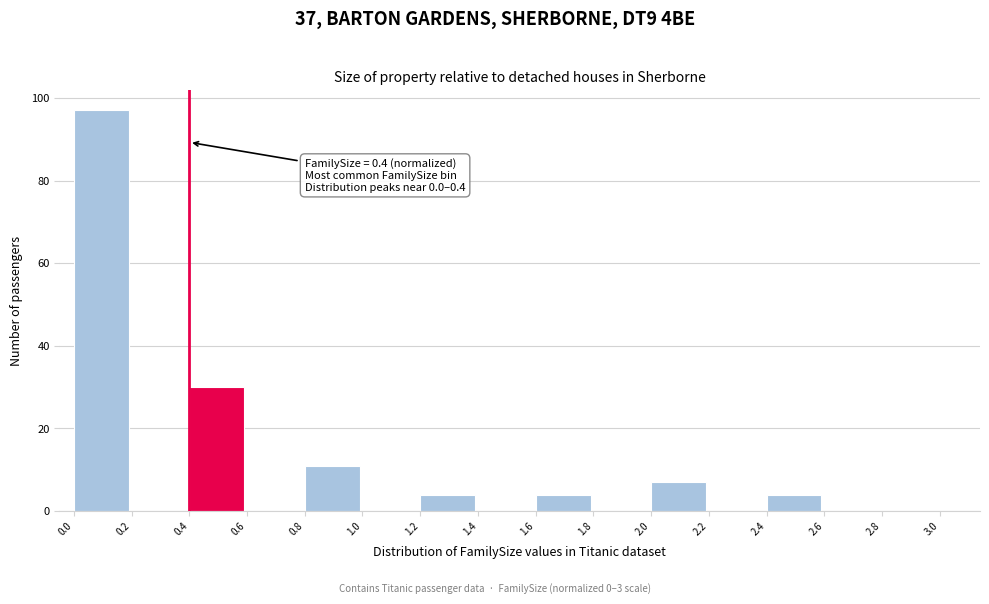

Over which range of the x-axis is the bar tallest?

0.0 to 0.2